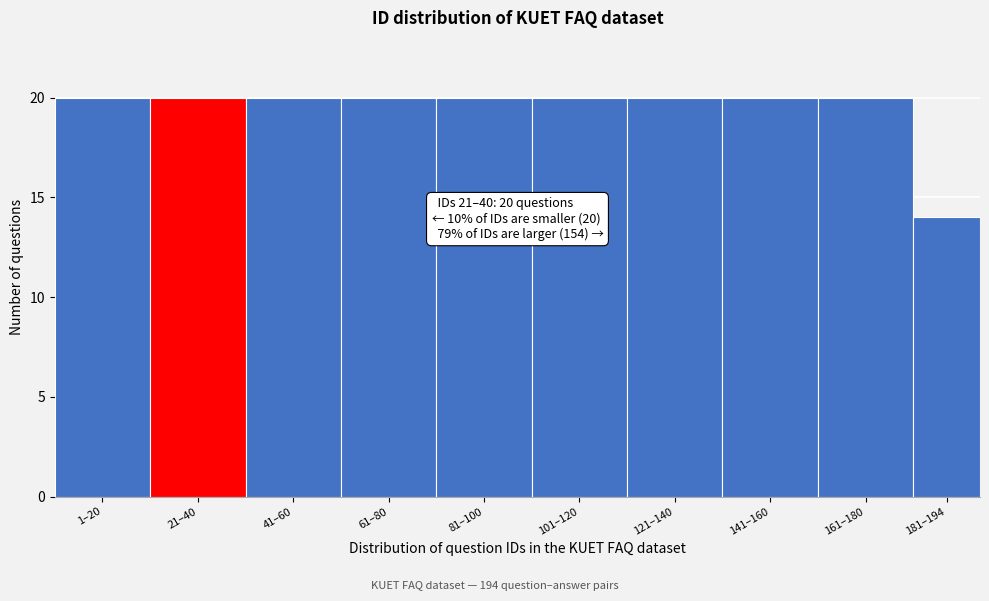

Reading left to right, transcribe all the data shown in this chart.

20	20	20	20	20	20	20	20	20	14